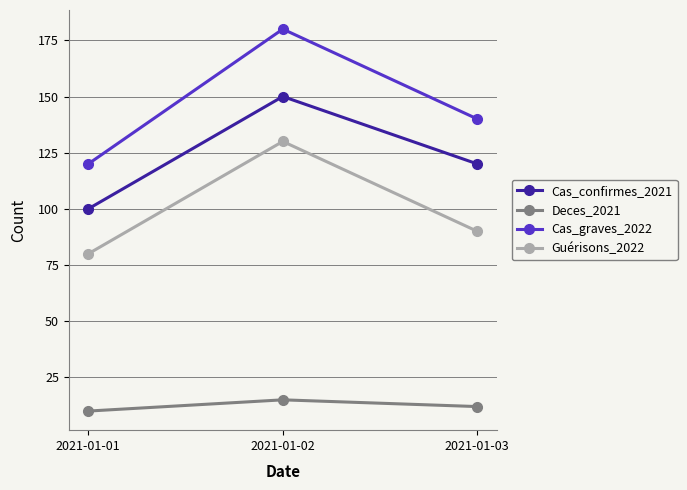

The Deces_2021 series shows 15 at 2021-01-02. True or false?

True